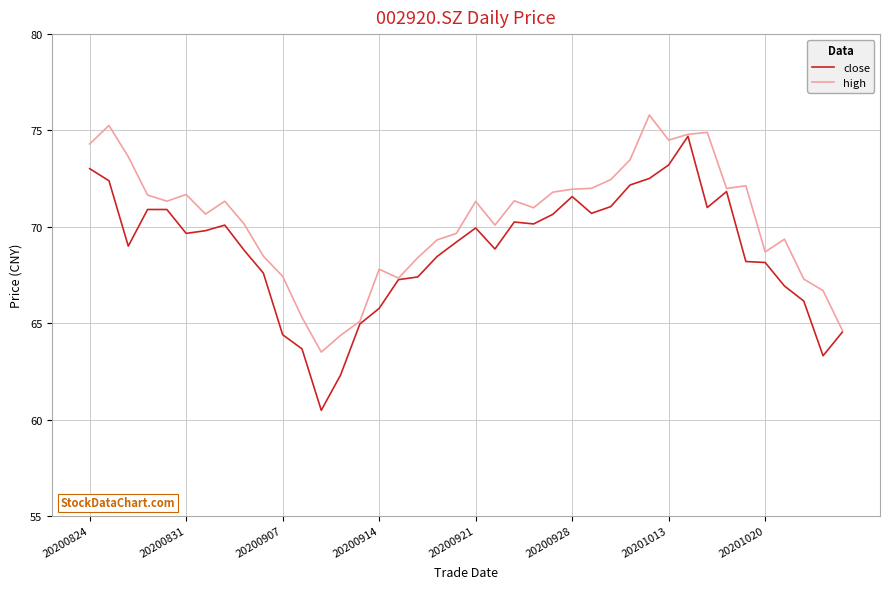

Which series has the largest range (max minus min)?

close